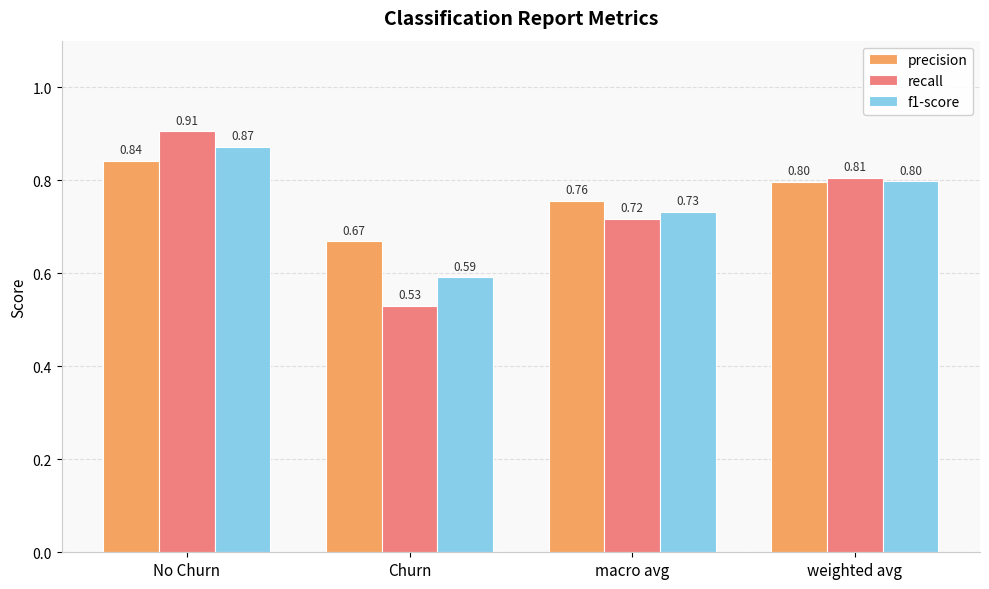

At No Churn, list the series in order from smallest to largest.

precision, f1-score, recall